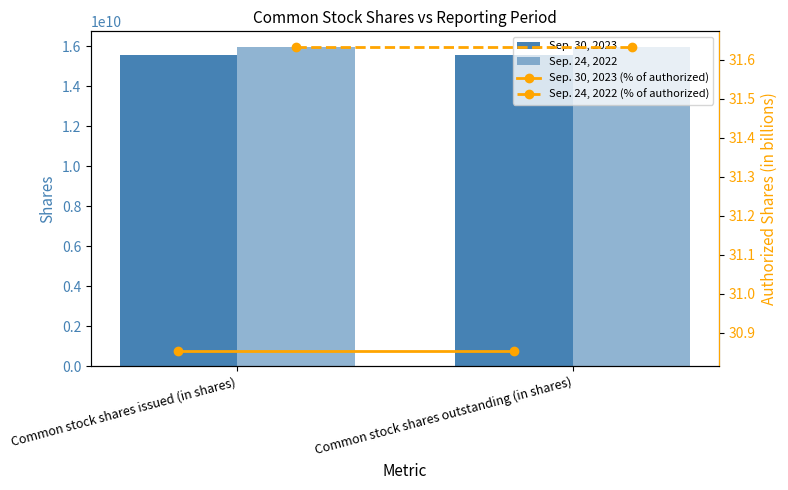

What is the maximum value shown in the chart?

15943425000.0